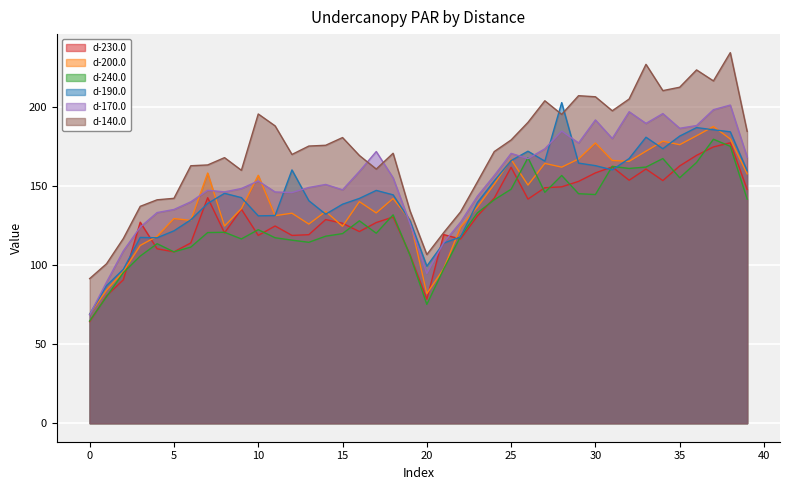

What is the value of the d-230.0 point at the 32nd from the left?

162.1